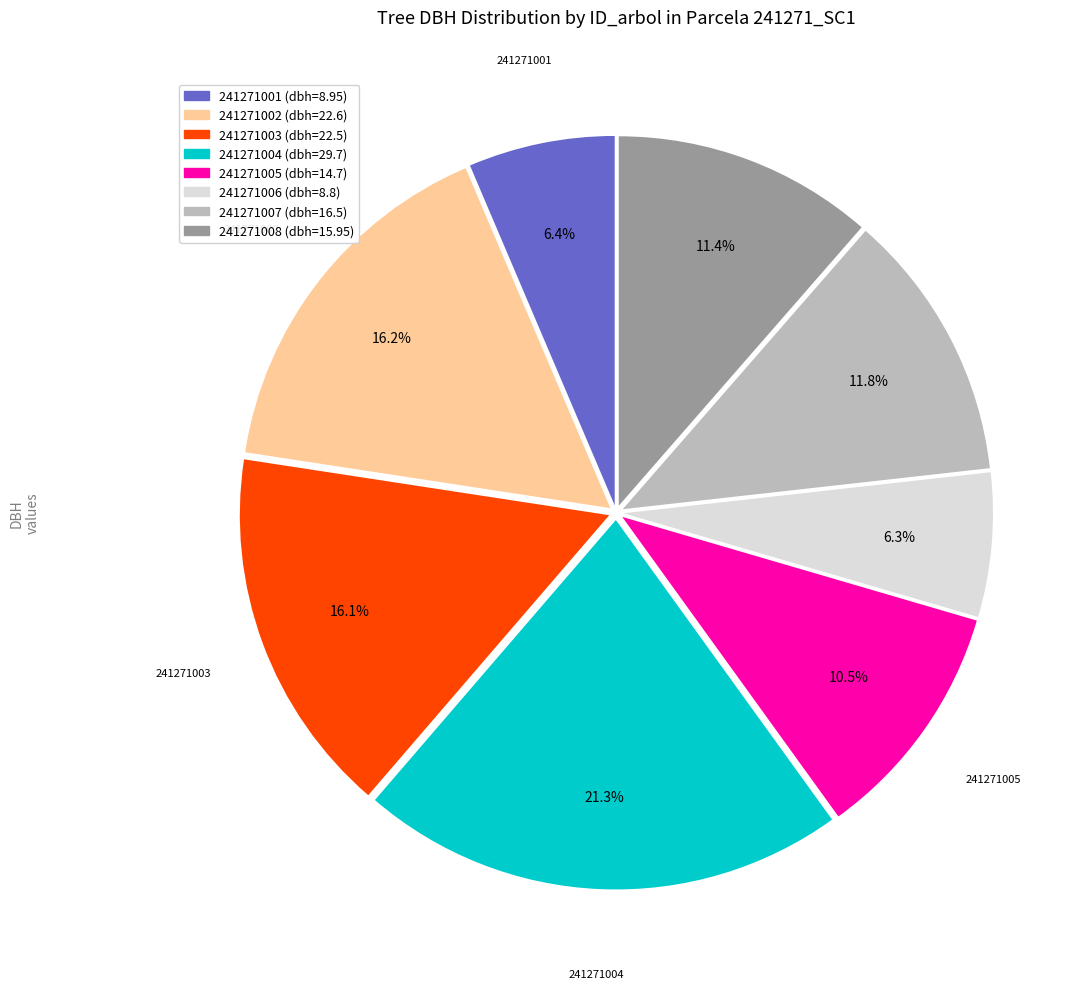

To the nearest percent, what portion does 241271007 represent?

12%